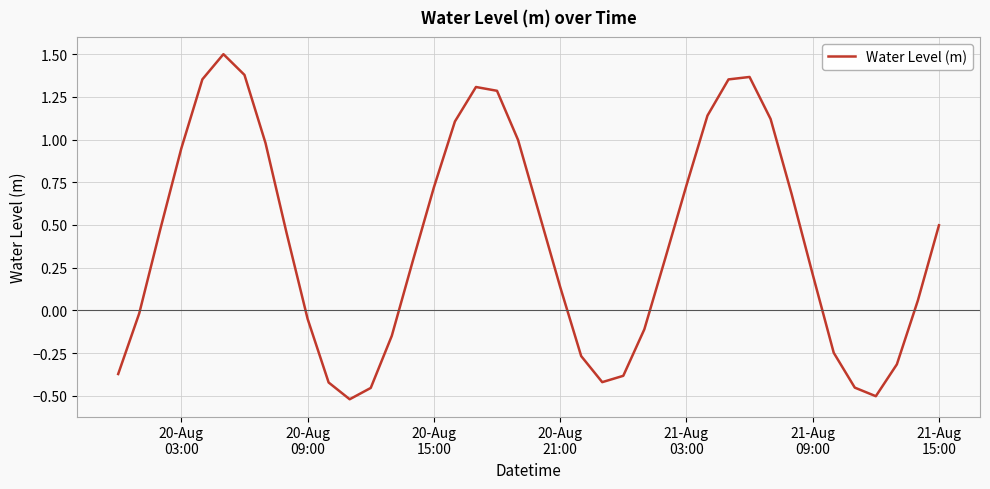

What is the average value?

0.4